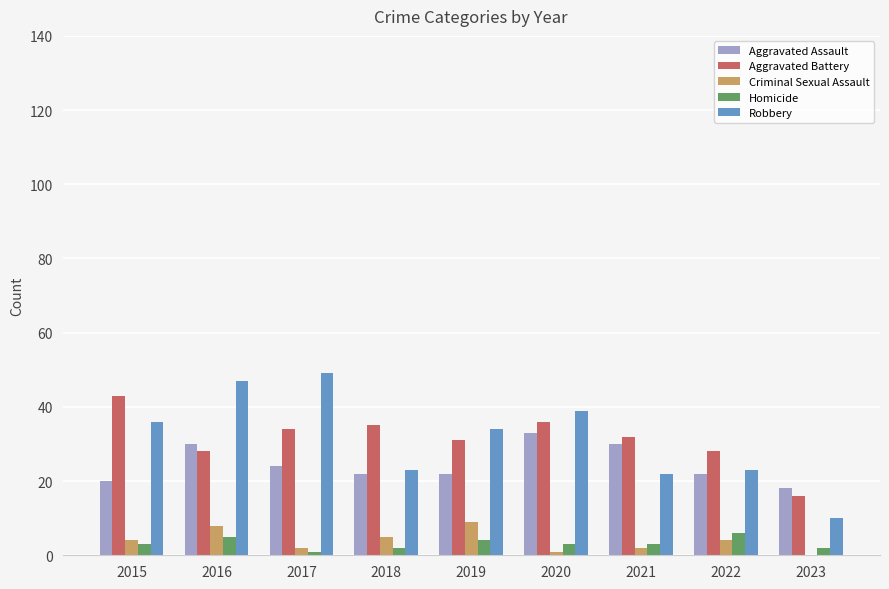

What is the approximate value of Criminal Sexual Assault at 2018?

5